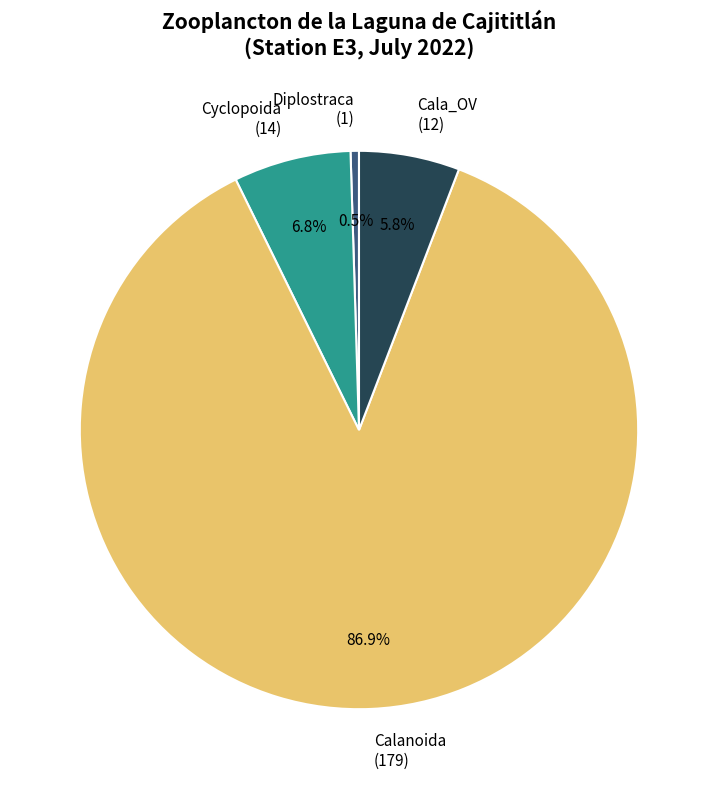

Which slice is the smallest?

Diplostraca (1)